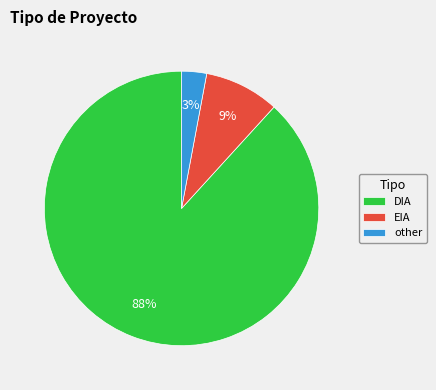

Combined, do other and DIA account for over 50%?

Yes